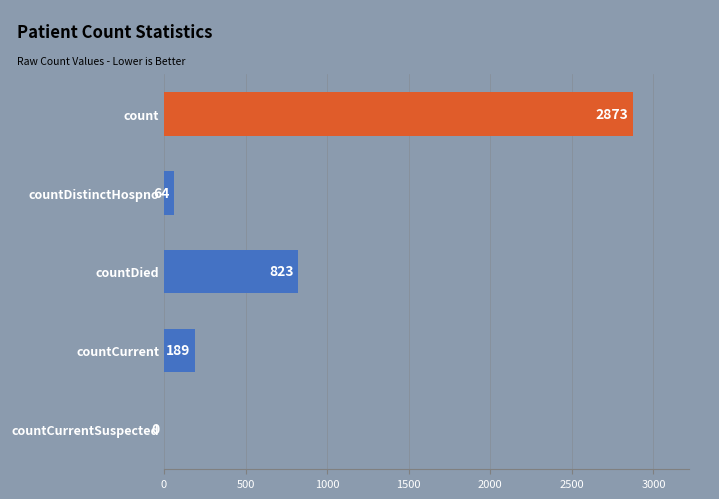

Which has a higher value, count or countDied?

count